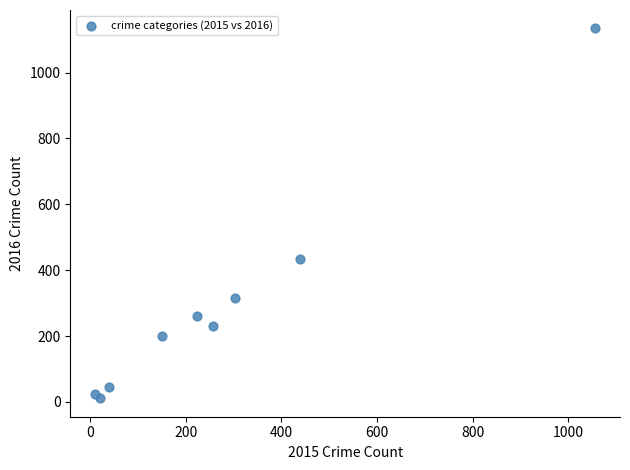

What Y value in the scatter plot is closest to 572?

433